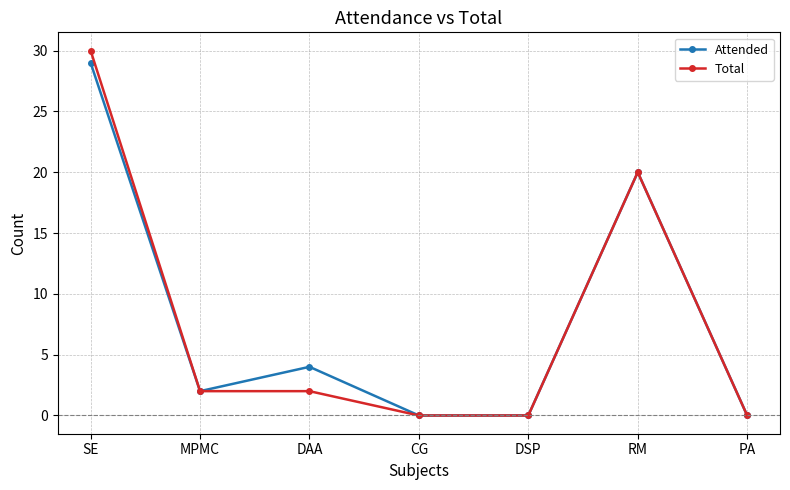

True or false: Attended has more than 1 points higher than both neighbors.

True